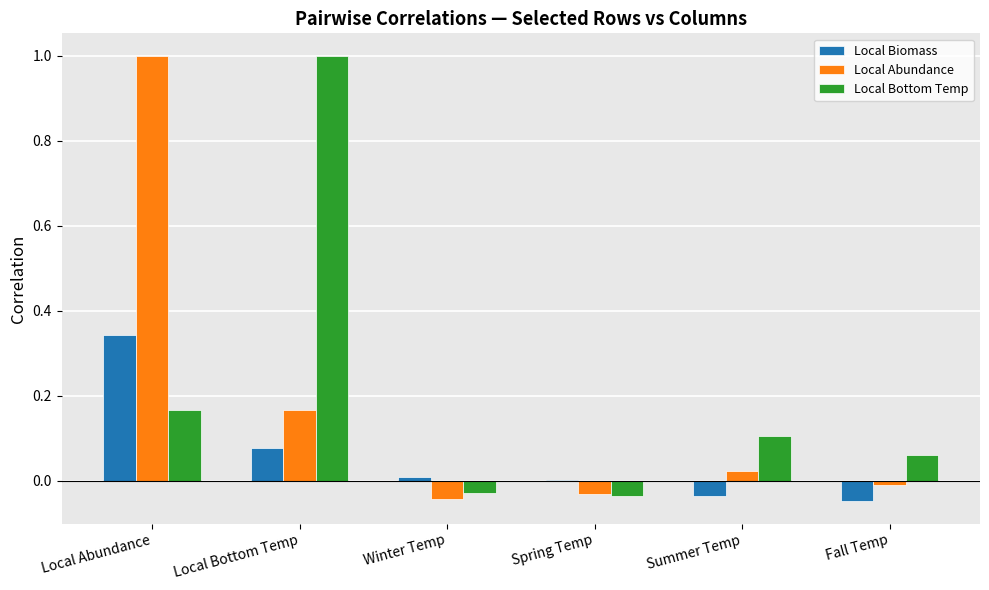

Which category has the highest value in the Local Biomass series?

Local Abundance